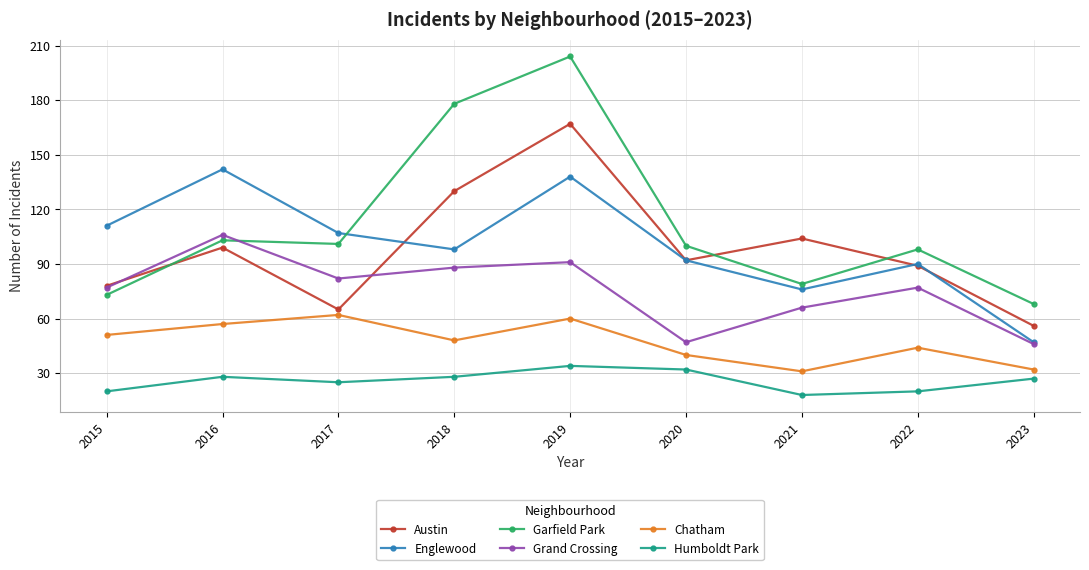

Where is the first local minimum for Humboldt Park?

2017